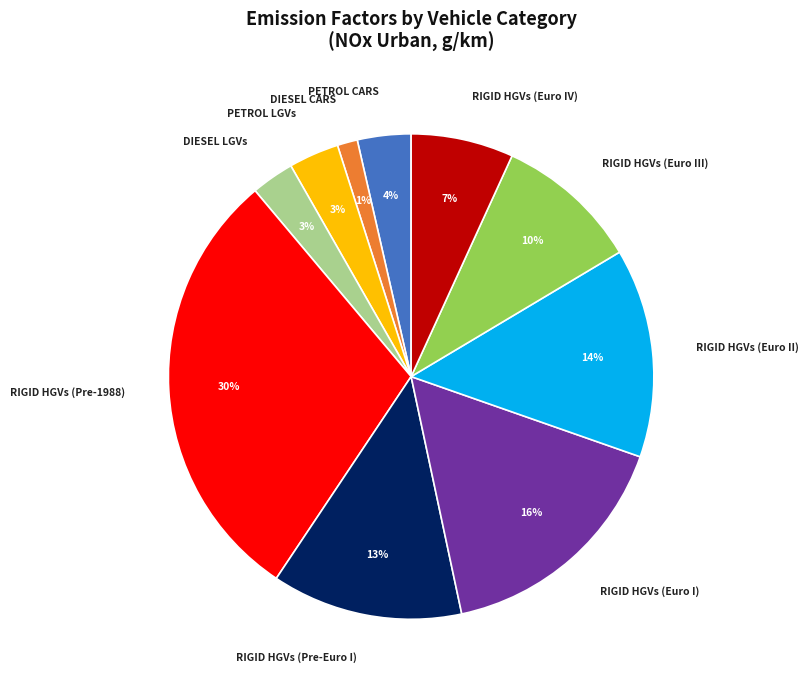

To the nearest percent, what is the average slice percentage?

10%